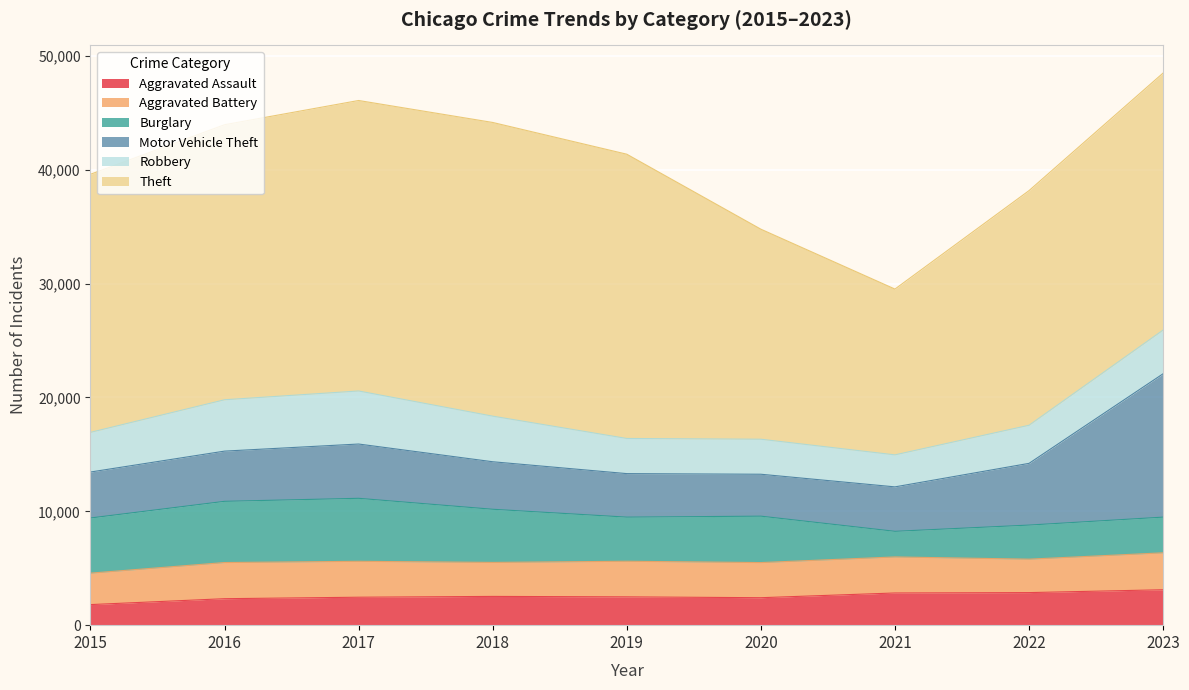

Reading left to right, transcribe all the data shown in this chart.

Aggravated Assault: 1807	2325	2455	2526	2487	2412	2827	2861	3111
Aggravated Battery: 2763	3177	3155	2987	3128	3087	3166	2937	3245
Burglary: 4845	5377	5533	4668	3875	4076	2251	2994	3135
Motor Vehicle Theft: 4038	4410	4769	4174	3823	3683	3904	5422	12594
Robbery: 3484	4512	4660	4006	3088	3076	2813	3347	3840
Theft: 22672	24161	25518	25799	24971	18451	14564	20614	22578